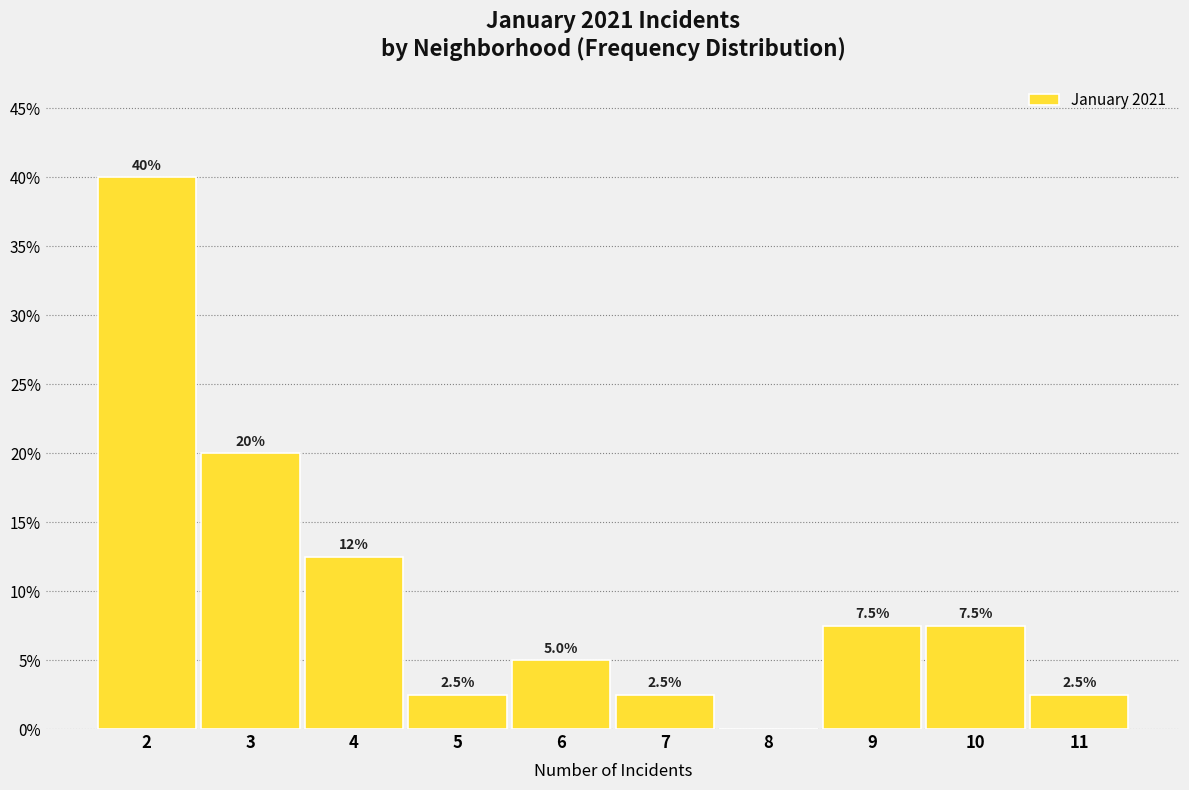

Reading left to right, transcribe all the data shown in this chart.

2=40.0	3=20.0	4=12.5	5=2.5	6=5.0	7=2.5	8=0.0	9=7.5	10=7.5	11=2.5